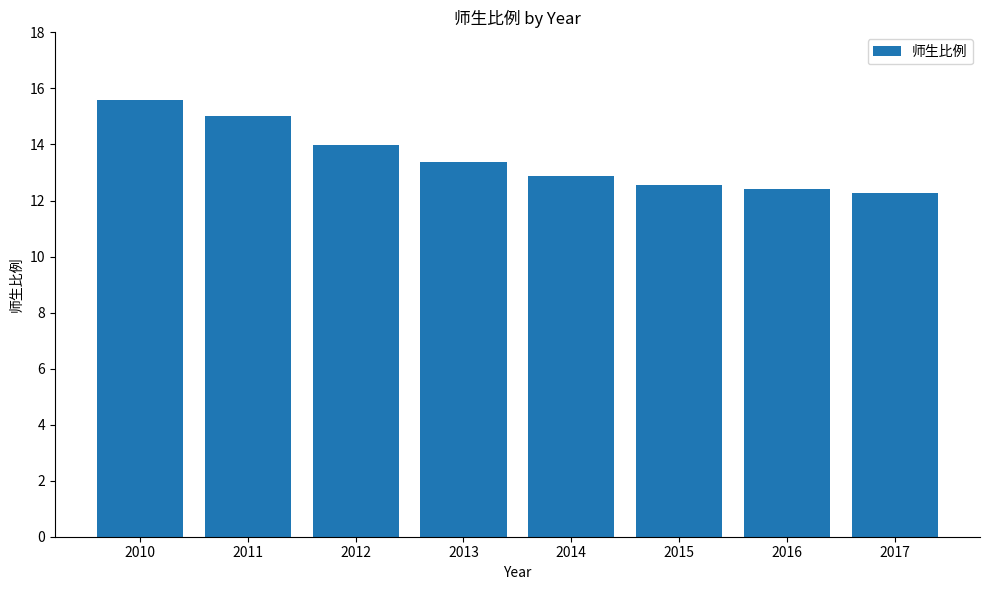

How many data points does each series have?

8